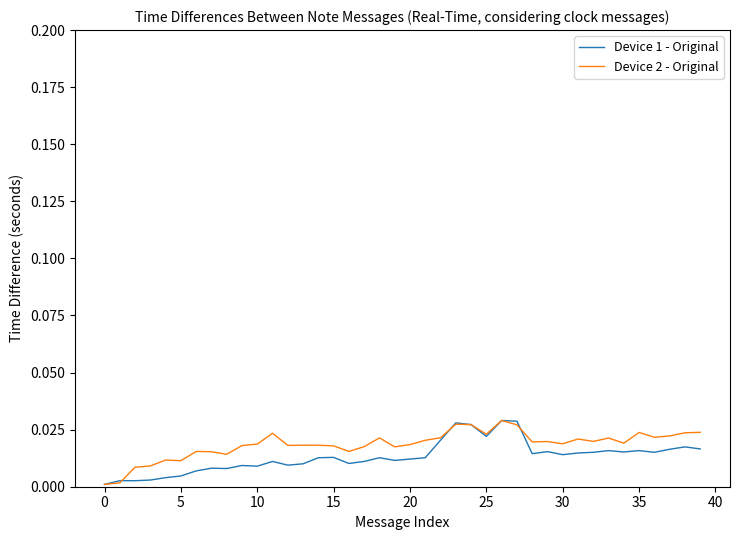

True or false: Device 2 - Original has more than 0 points higher than both neighbors.

True